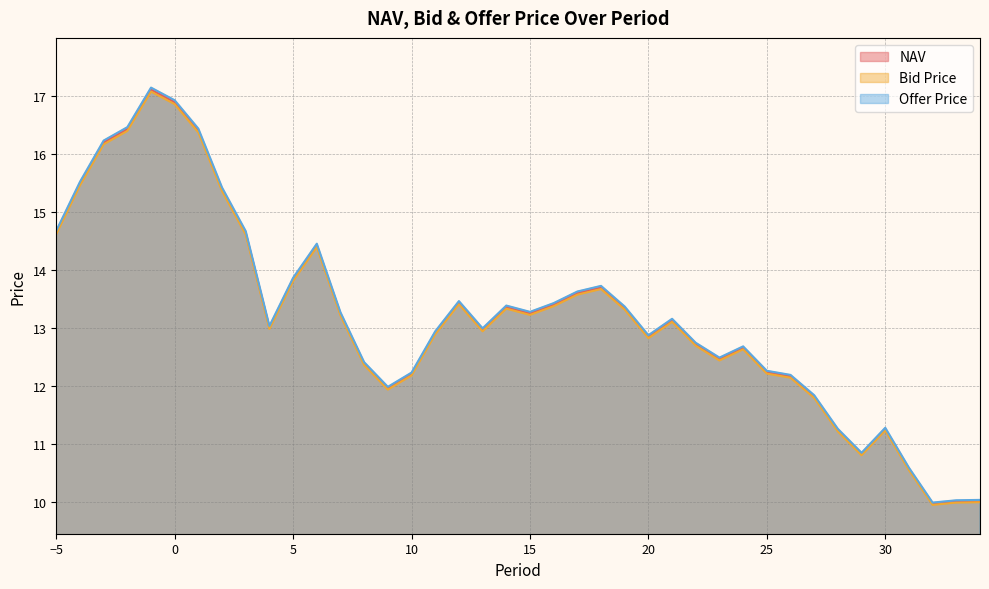

In Bid Price, how many points are higher than both neighbors (excluding endpoints)?

8